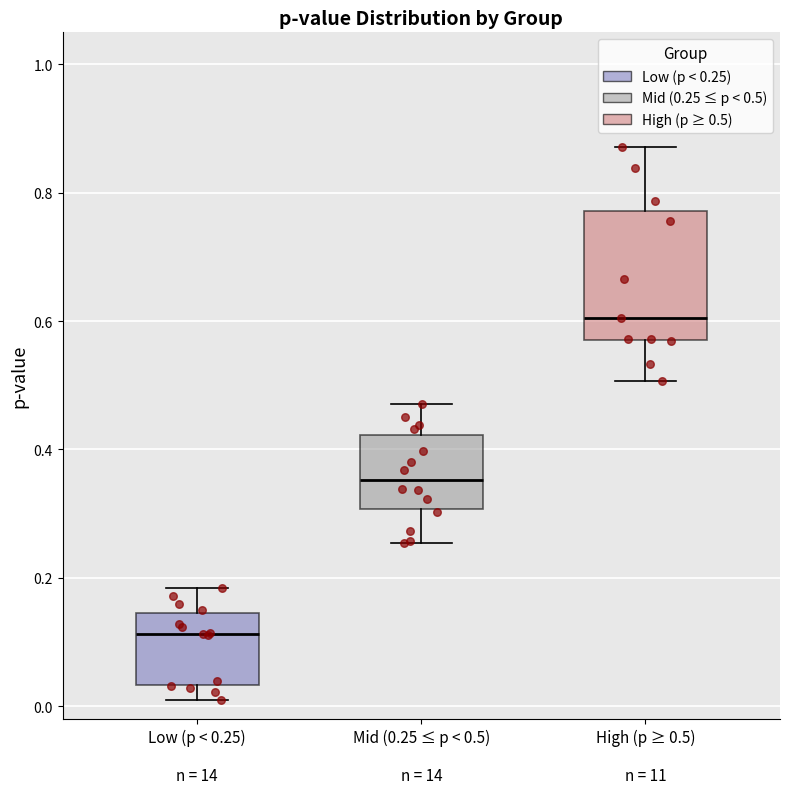

Where is the lower edge of the box for High (p ≥ 0.5) on the y-axis? The values are not printed on the chart, so give them approximately, as read against the axis.

0.58